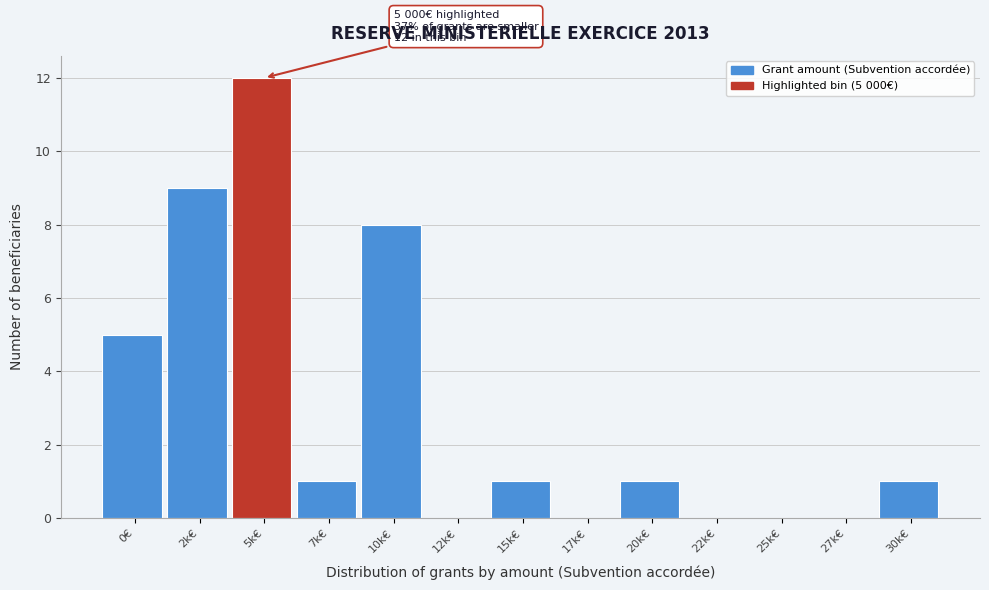

Reading left to right, list all the values displayed in this chart.

0€=5	2k€=9	5k€=12	7k€=1	10k€=8	12k€=0	15k€=1	17k€=0	20k€=1	22k€=0	25k€=0	27k€=0	30k€=1